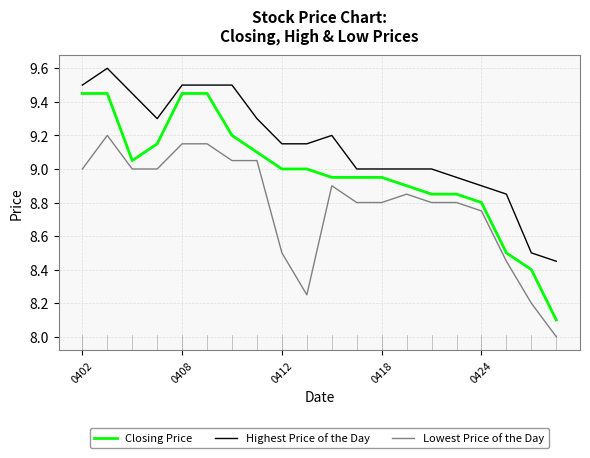

Rank the series by their average value, from highest to lowest.

Highest Price of the Day, Closing Price, Lowest Price of the Day